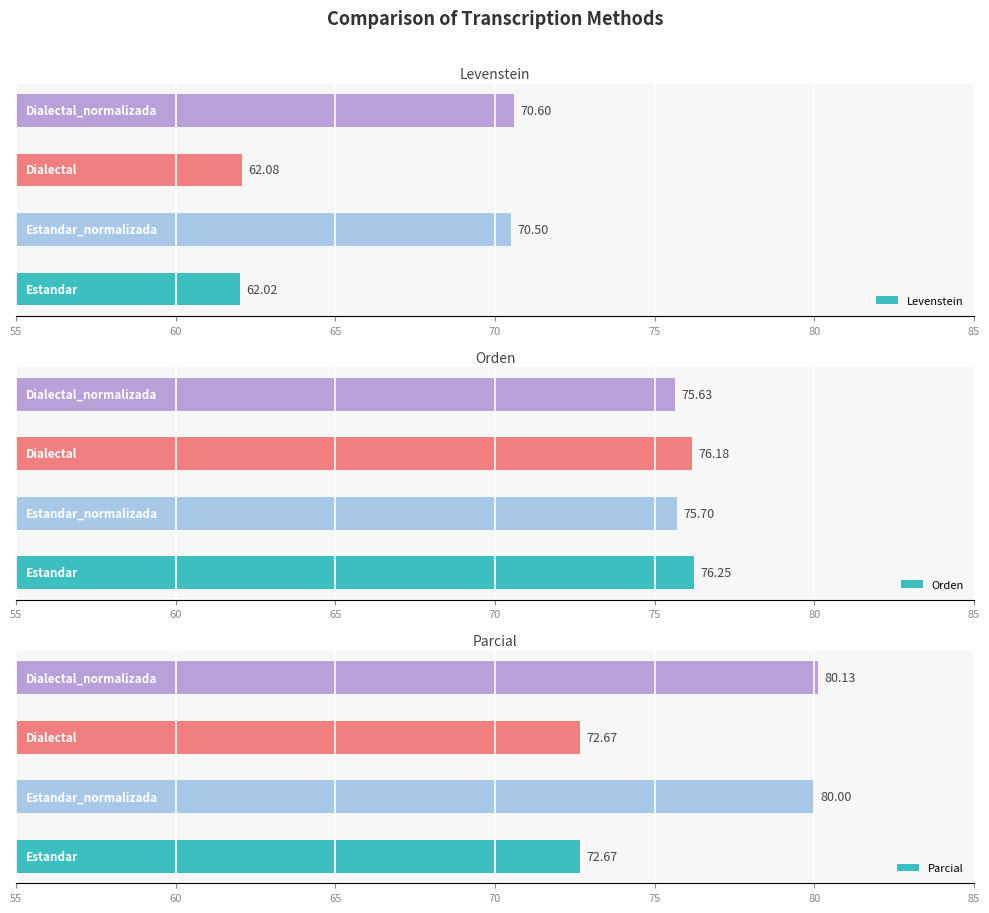

What is the value of the Parcial bar at the 1st from the left?

72.7